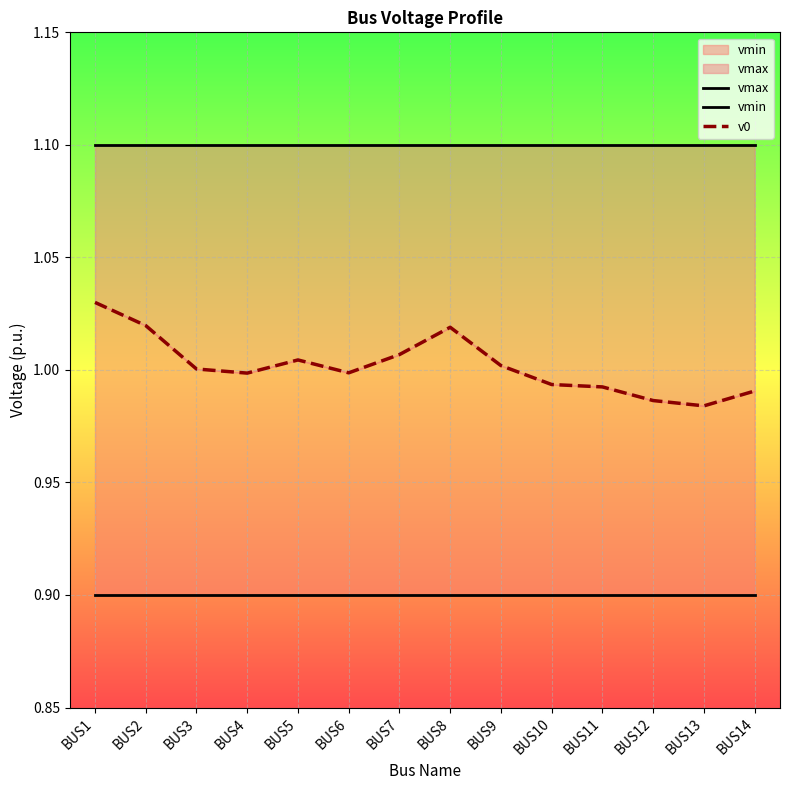

What is the sum of the vmax values at BUS4 and BUS11?

2.2